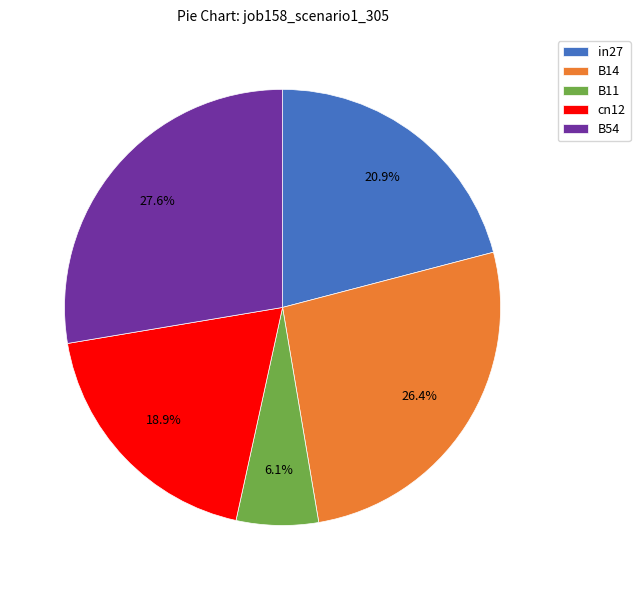

To the nearest percent, what percentage of the pie is B11?

6%